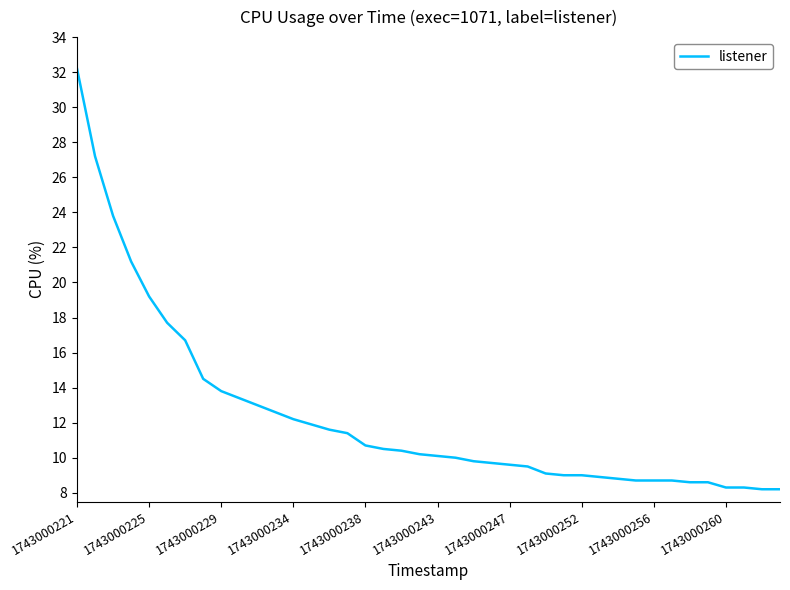

What is the maximum value shown in the chart?

32.2